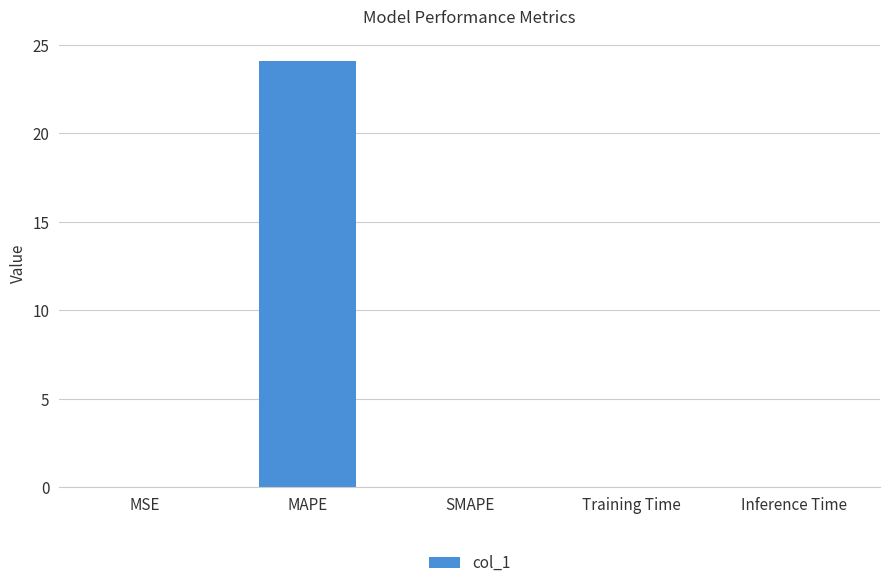

What is the greatest value displayed?

24.1